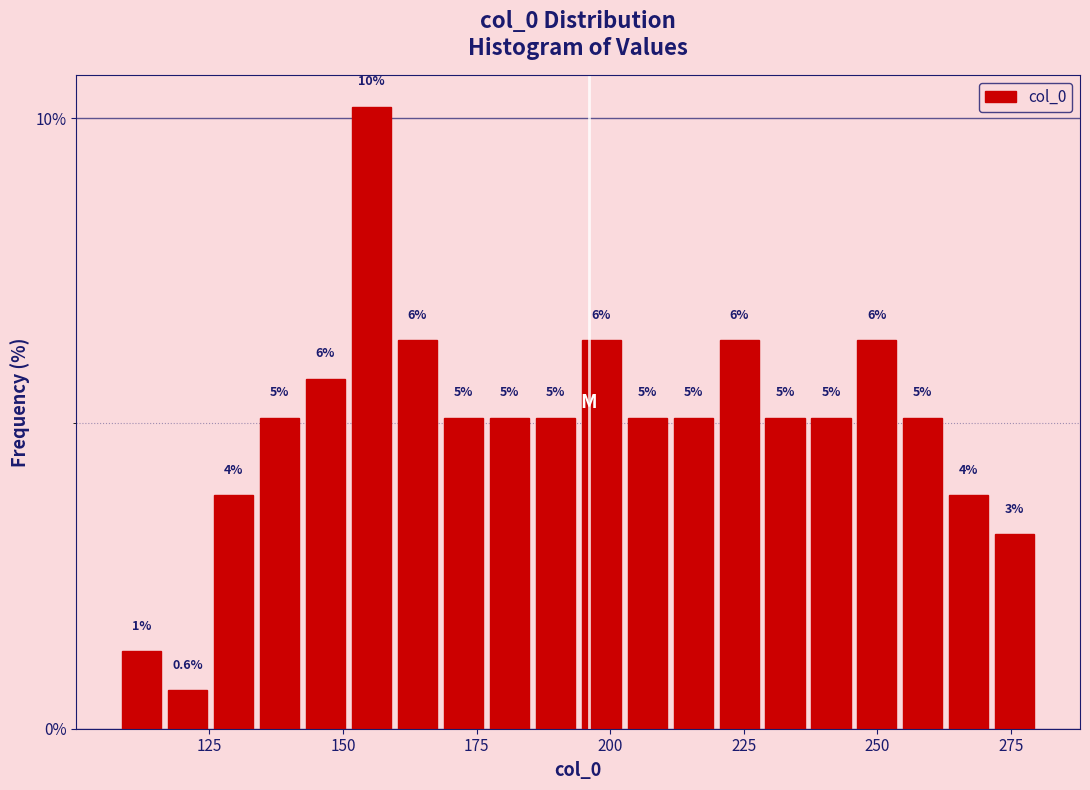

Around what value on the x-axis is the tallest bar? Give the approximate position of its centre, as read against the axis.

155